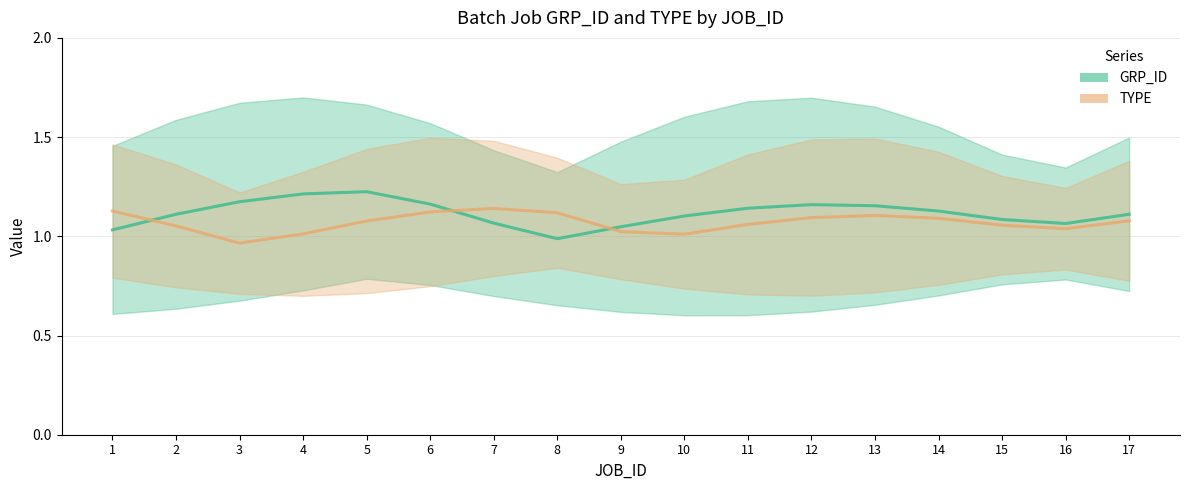

Does the chart display data point markers on the line(s)?

No